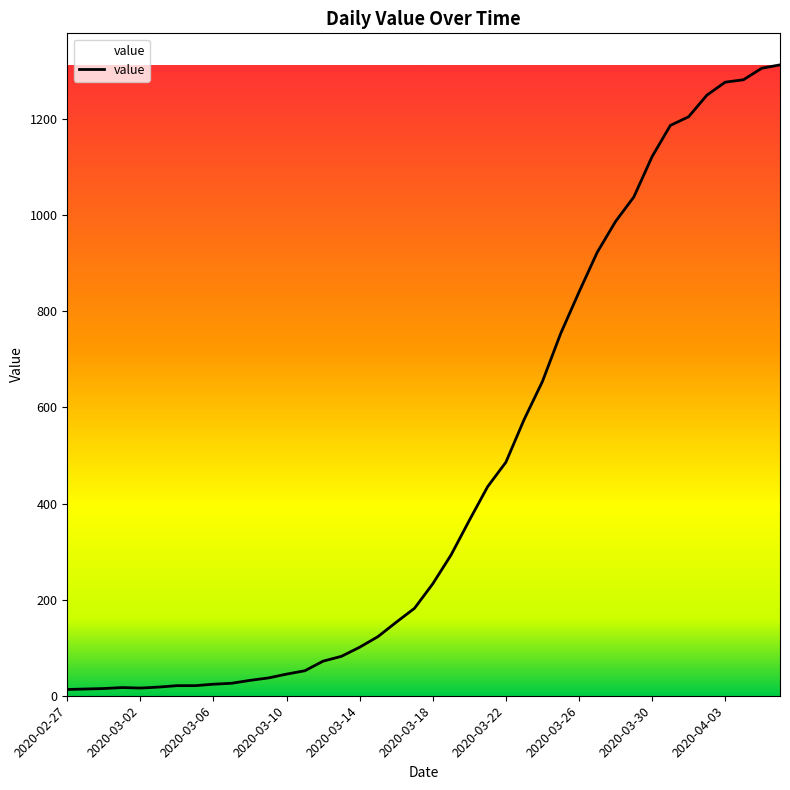

What is the maximum value shown in the chart?

1313